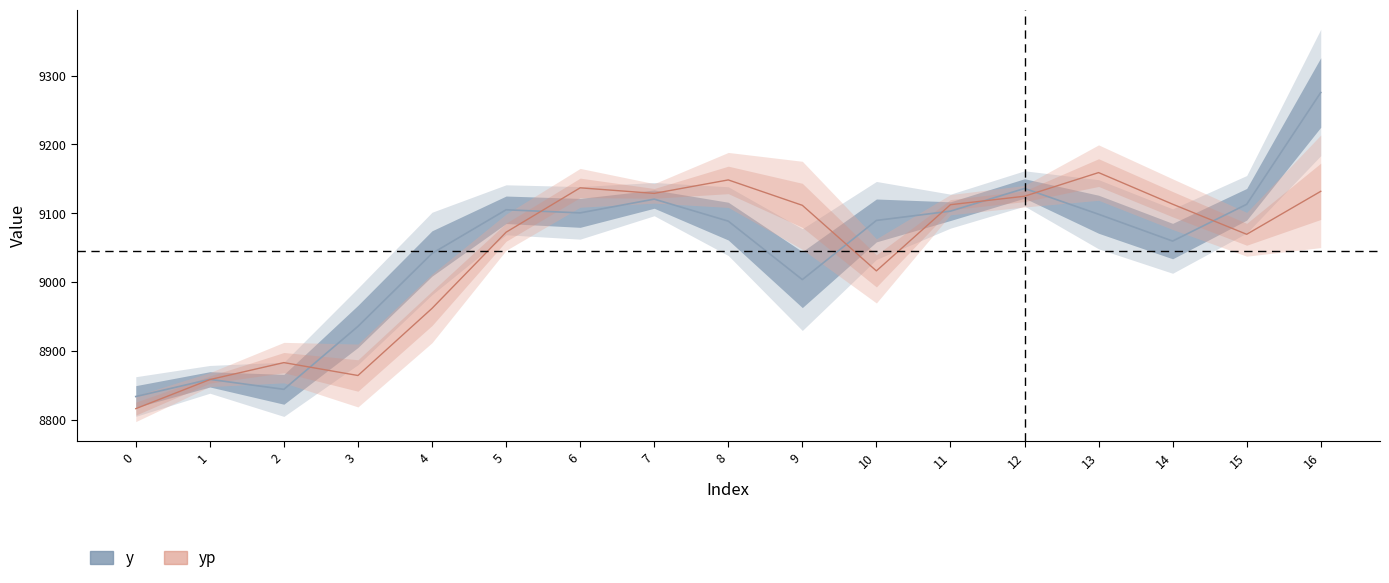

What is the difference between the yp values at 4 and 14?

151.4